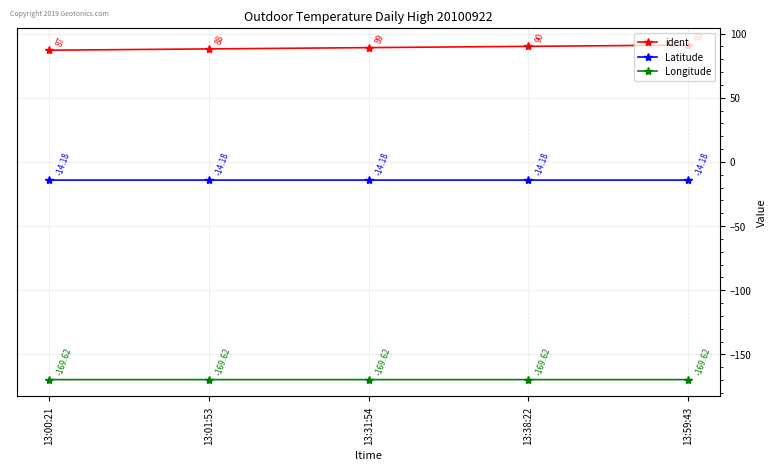

True or false: Latitude has a value of -14.2 at 13:59:43.

True